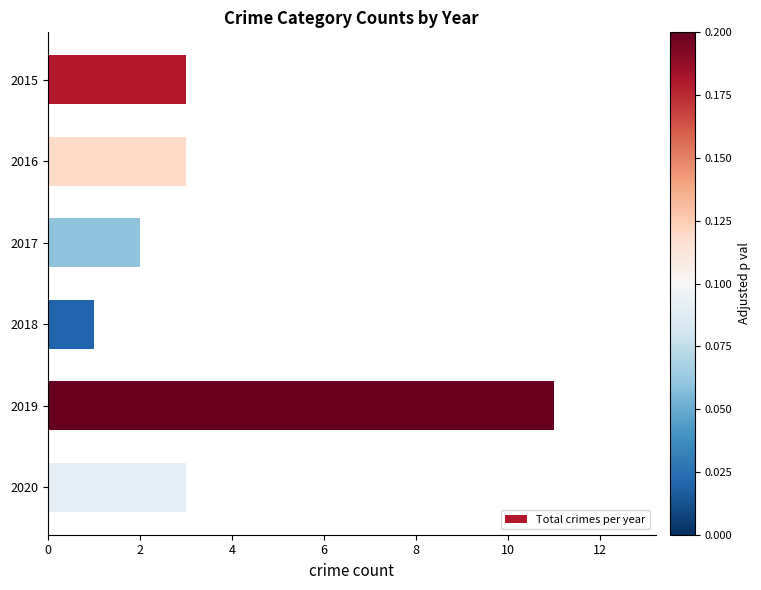

Which has a higher value, 2018 or 2015?

2015